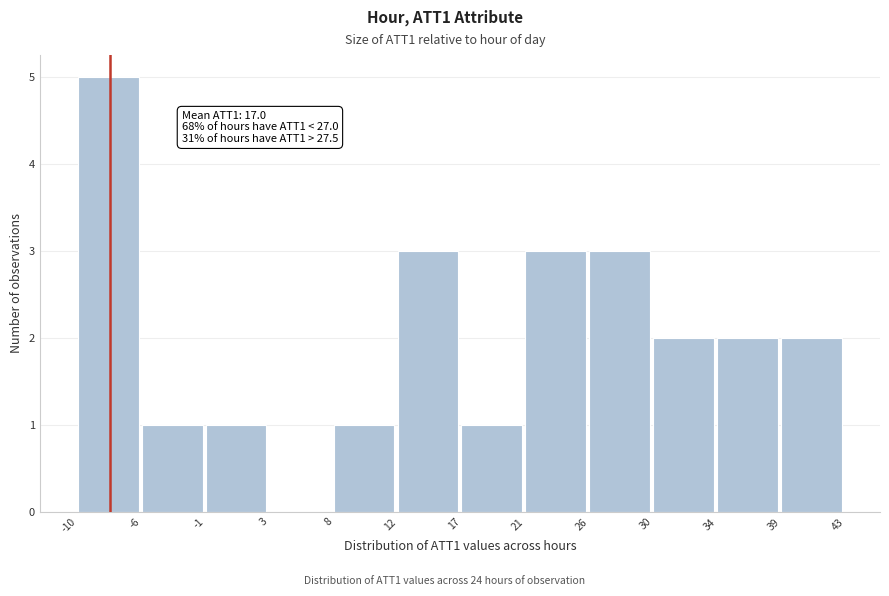

Over which range of the x-axis is the bar tallest?

-10 to -6